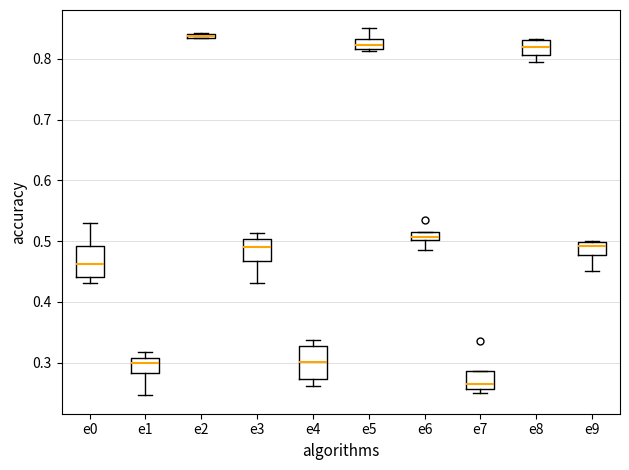

Where does the lower whisker of the box for e1 end on the y-axis? The values are not printed on the chart, so give them approximately, as read against the axis.

0.25